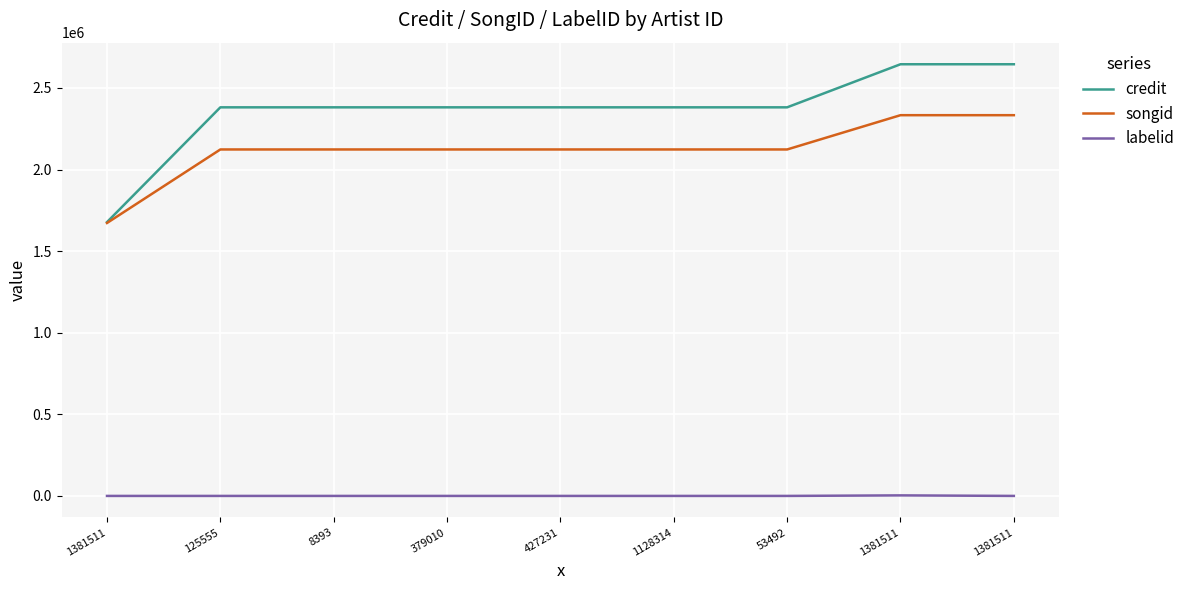

Between 125555 and 379010, which is larger?

125555